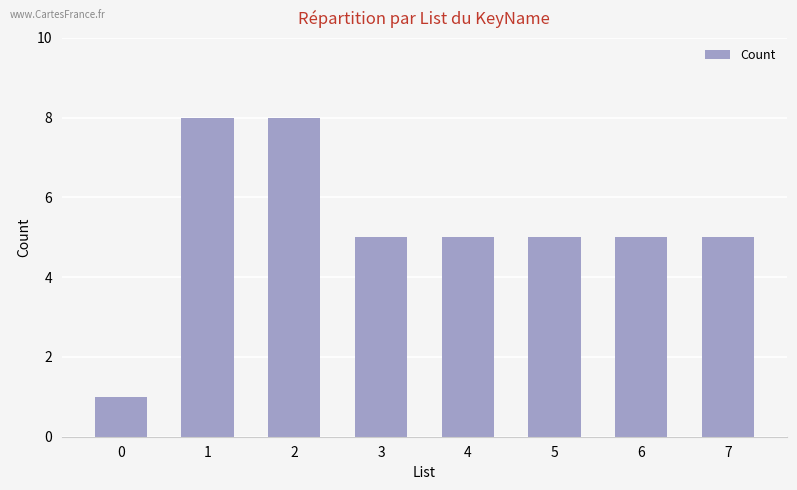

What is the difference between the values at 0 and 5?

4